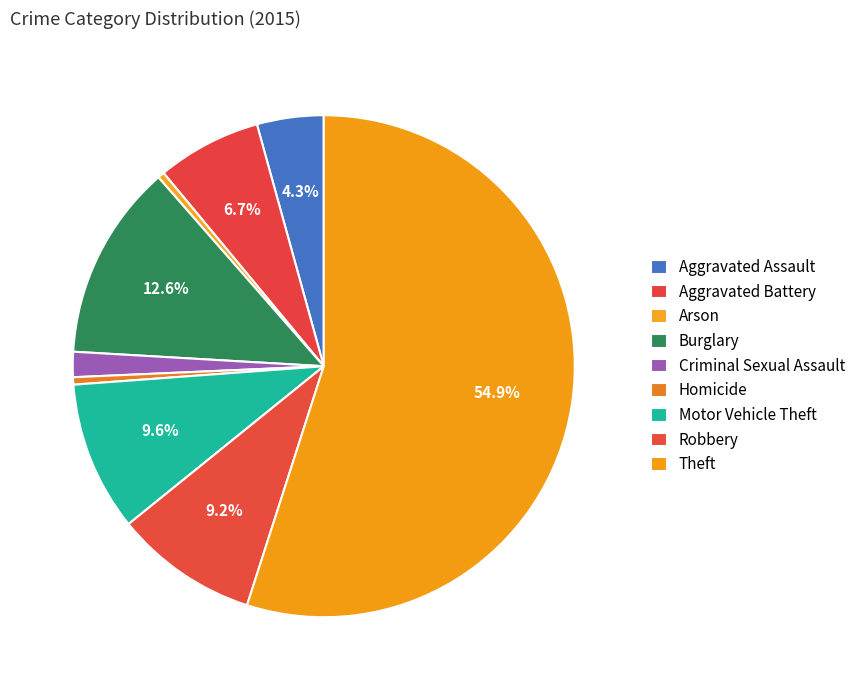

How many slices are in this pie chart?

9